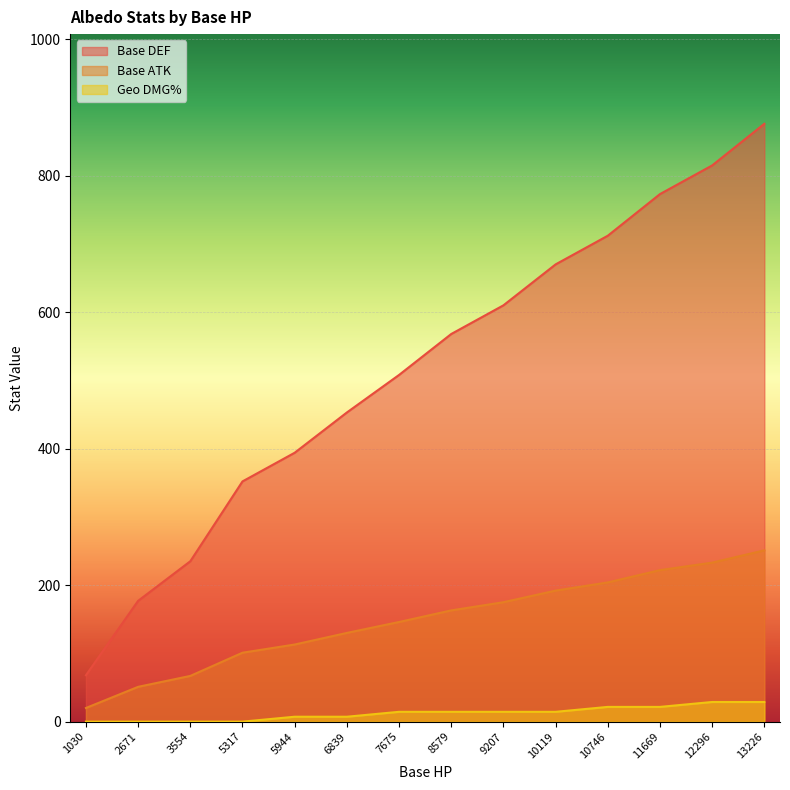

What value does the Base DEF series have at 9207?

610.0